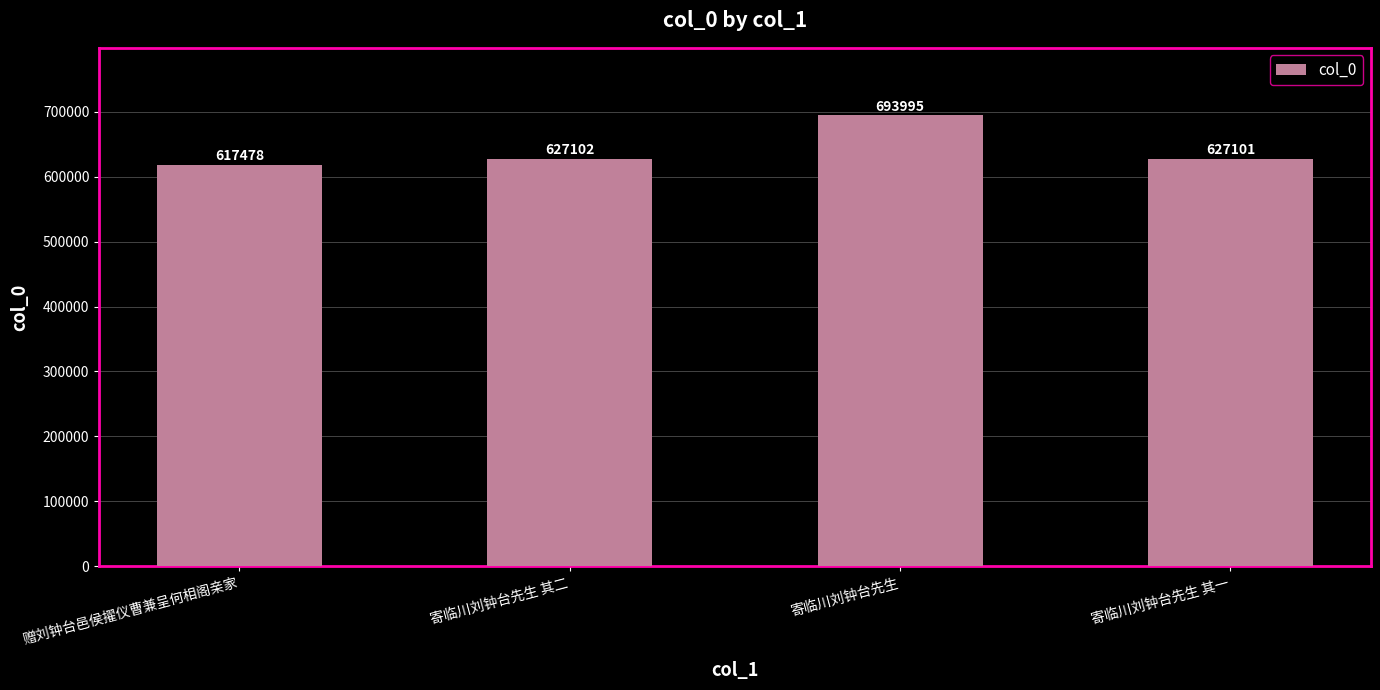

Where is the data nearest to the value 655736?

寄临川刘钟台先生 其二